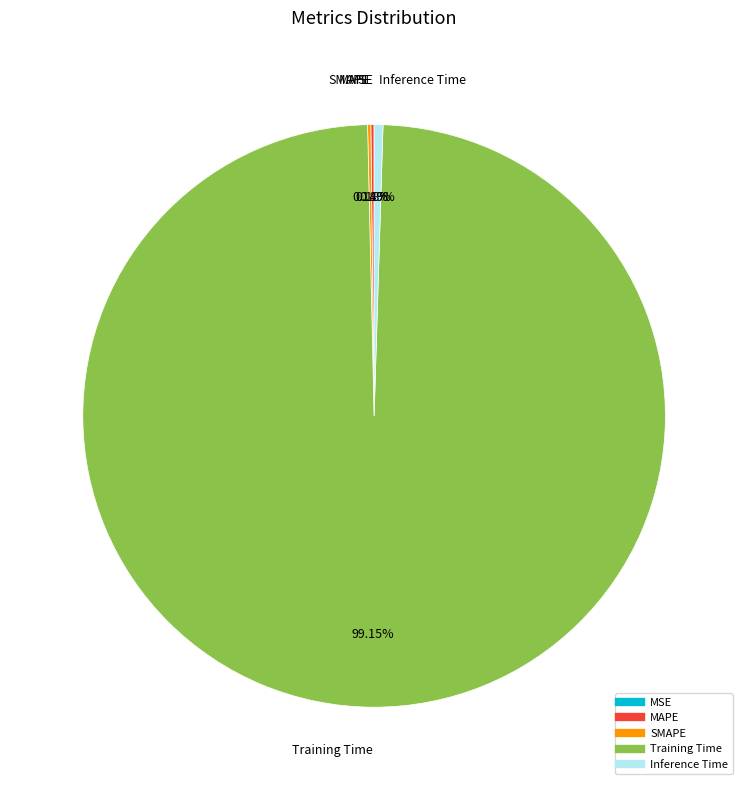

Is Inference Time the majority of the pie?

No